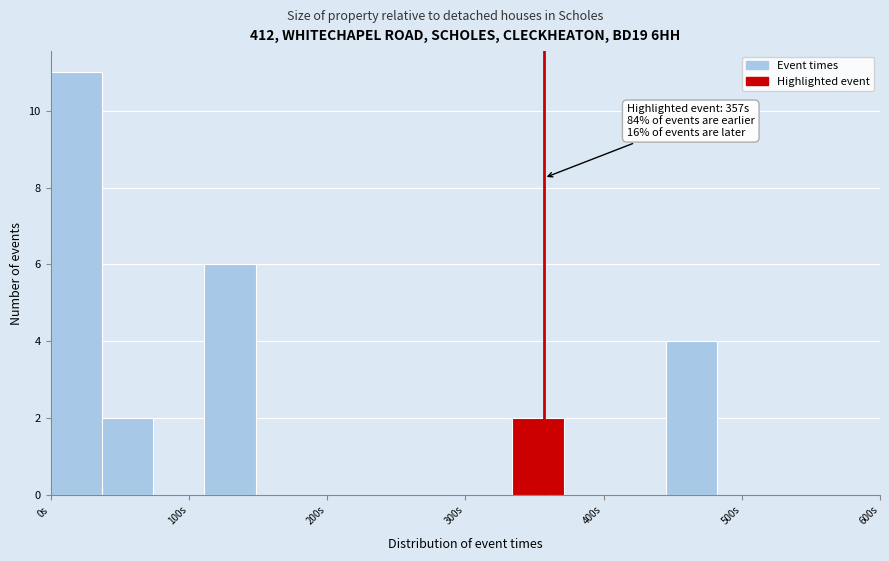

Read against the x-axis, roughly where is the centre of the tallest bar?

20